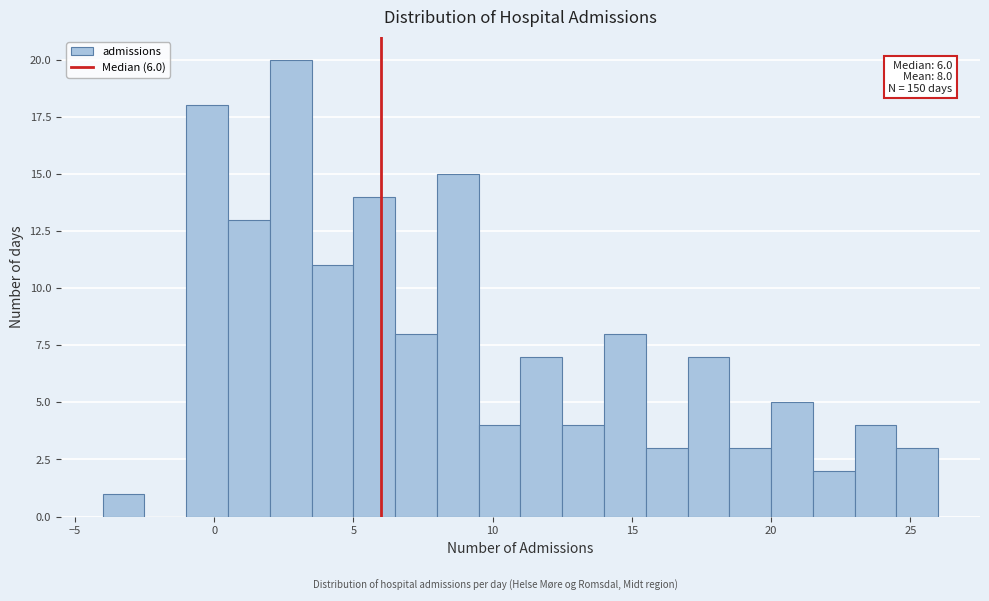

Read against the x-axis, roughly where is the centre of the tallest bar?

3.0